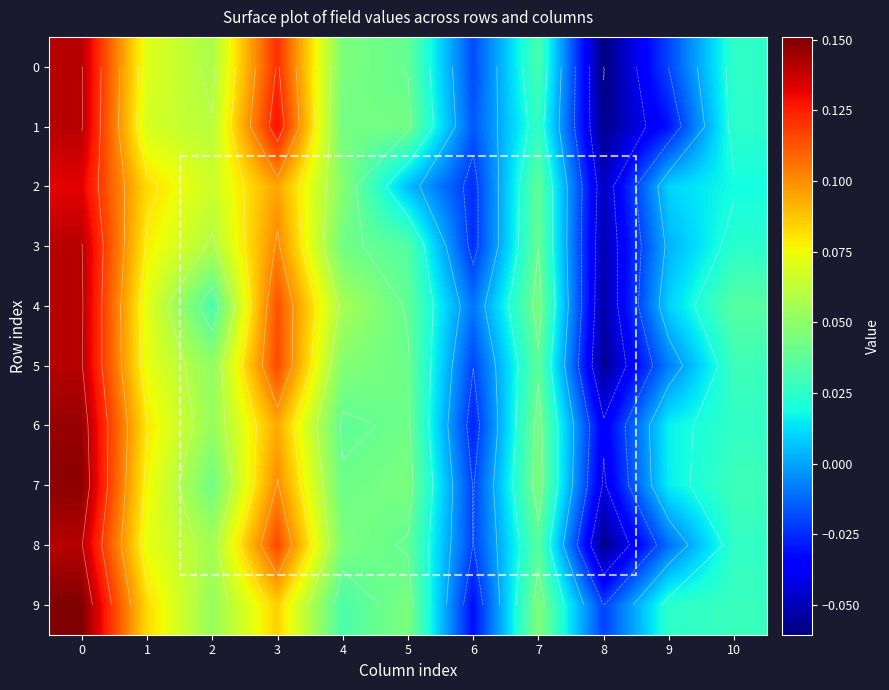

Which series changed the most between 4 and 5?

2